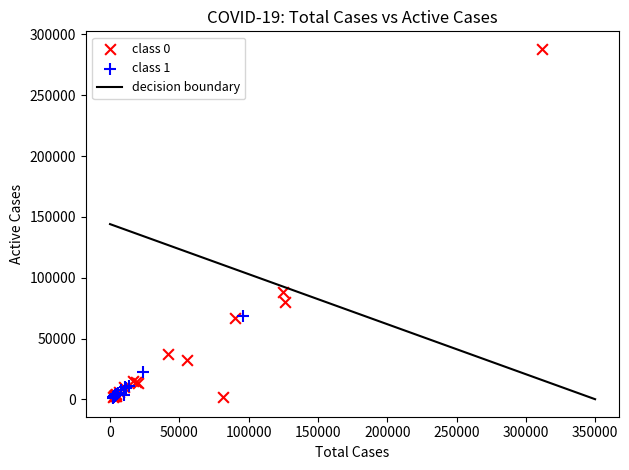

Which series contains the highest Y value?

class 0